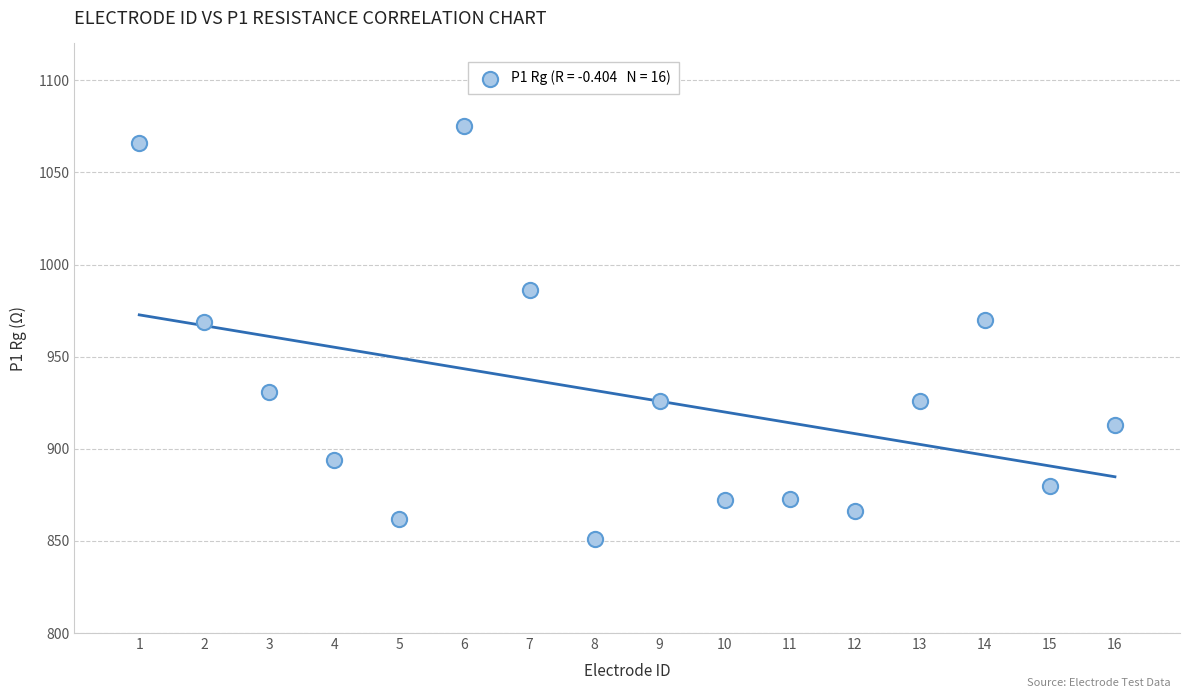

What is the range of Y values (max minus min)?

224